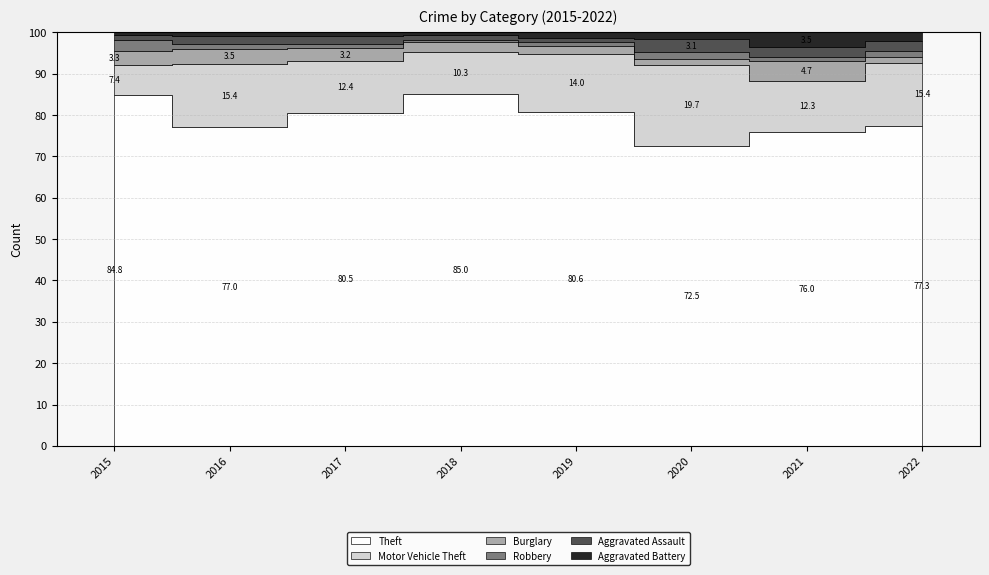

Reading left to right, transcribe all the data shown in this chart.

Theft: 491	489	447	539	500	261	371	317
Motor Vehicle Theft: 43	98	69	65	87	71	60	63
Burglary: 19	22	18	16	12	5	23	6
Robbery: 15	8	6	3	6	6	5	6
Aggravated Assault: 8	13	10	7	7	11	12	10
Aggravated Battery: 3	5	5	4	8	6	17	8